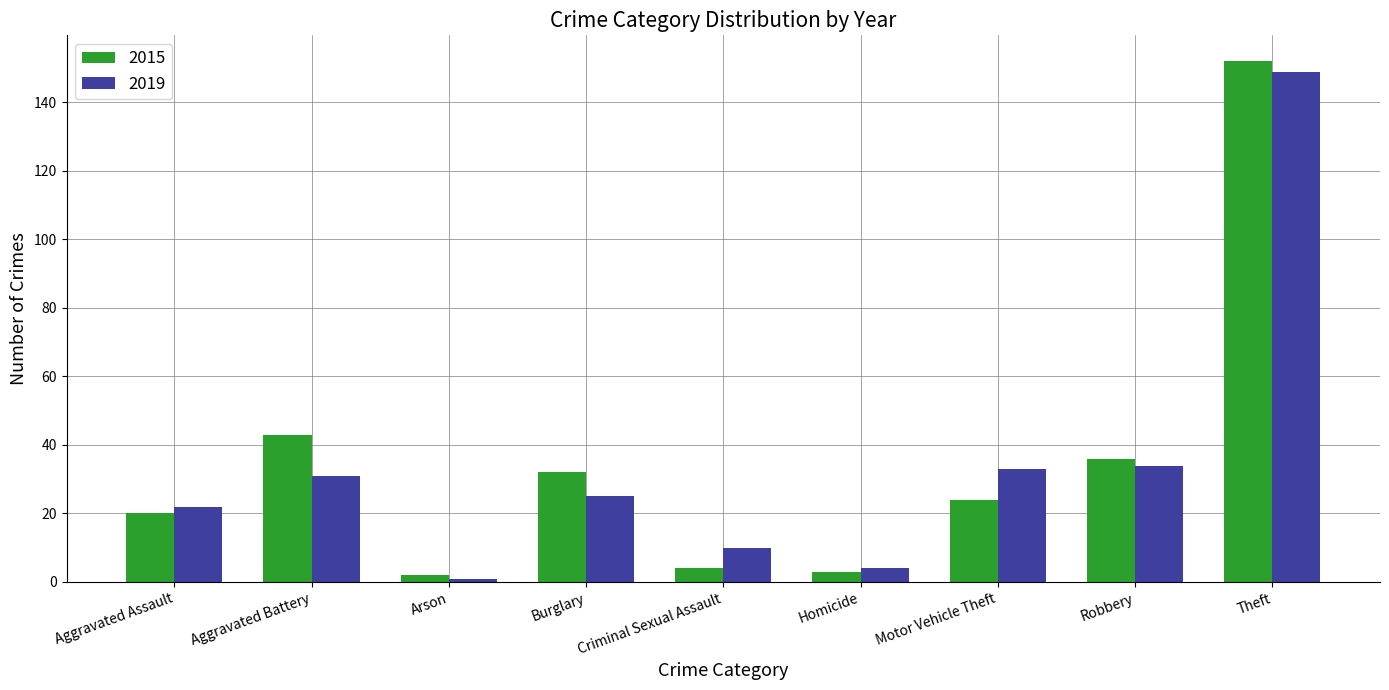

Rank the series at Burglary from lowest to highest value.

2019, 2015